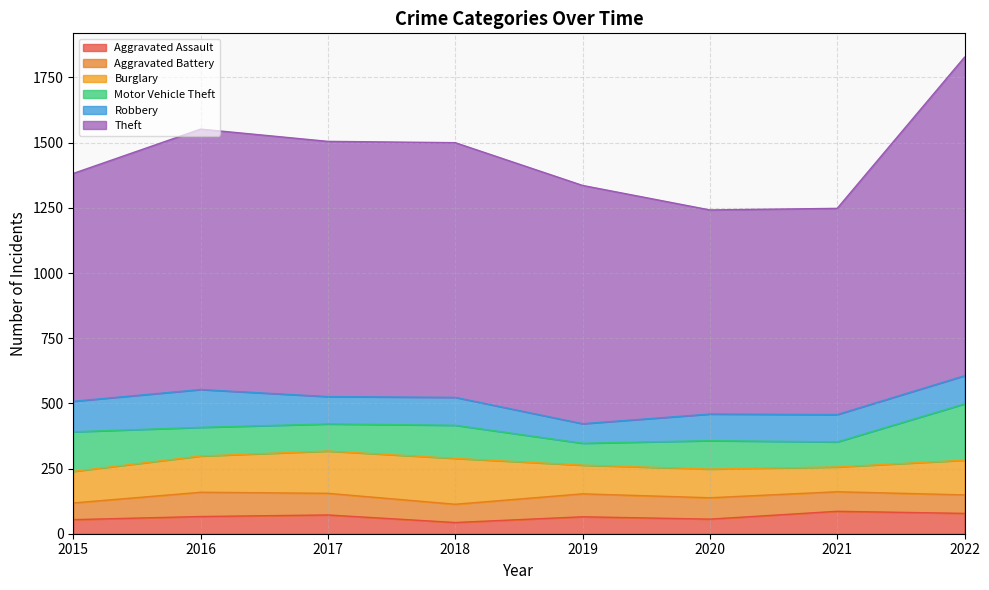

The Motor Vehicle Theft series shows 139 at 2019. True or false?

False